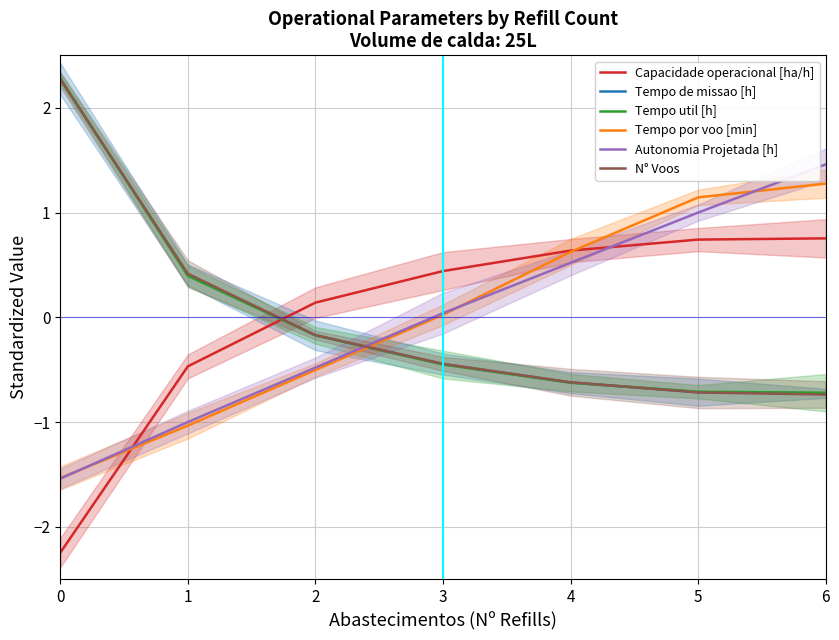

Reading left to right, transcribe all the data shown in this chart.

Capacidade operacional [ha/h]: -2.2	-0.5	0.1	0.4	0.6	0.7	0.8
Tempo de missao [h]: 2.3	0.4	-0.2	-0.4	-0.6	-0.7	-0.7
Tempo util [h]: 2.3	0.4	-0.2	-0.5	-0.6	-0.7	-0.7
Tempo por voo [min]: -1.5	-1.0	-0.5	0.0	0.6	1.1	1.3
Autonomia Projetada [h]: -1.5	-1.0	-0.5	0.0	0.5	1.0	1.5
N° Voos: 2.3	0.4	-0.2	-0.4	-0.6	-0.7	-0.7